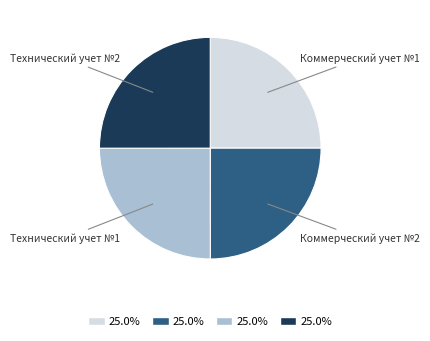

How many segments does this pie chart have?

4